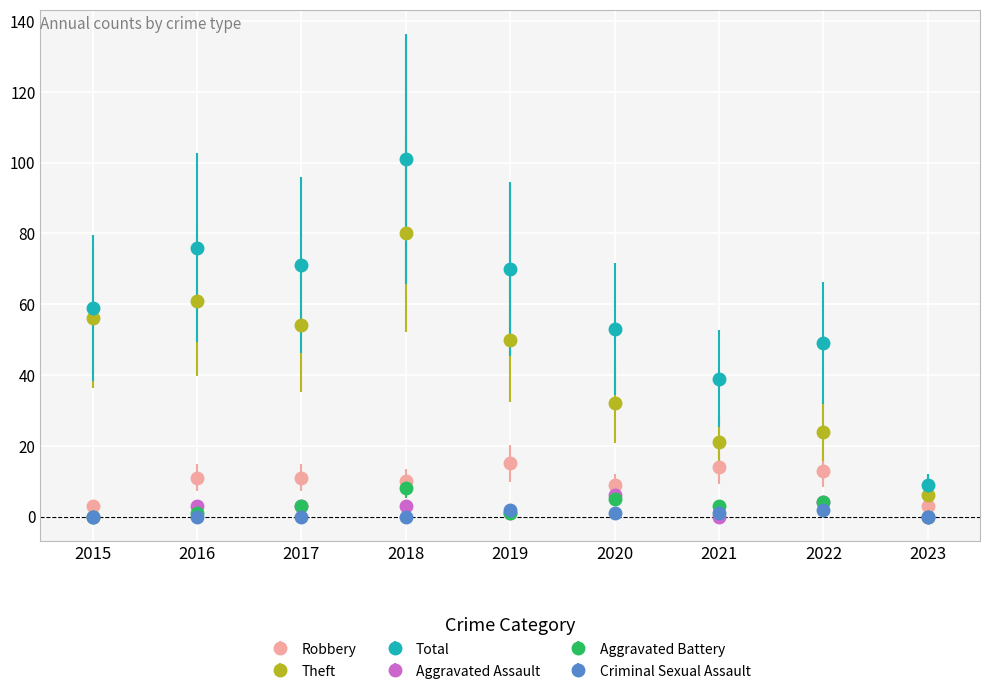

What is the average value of the Robbery series?

10